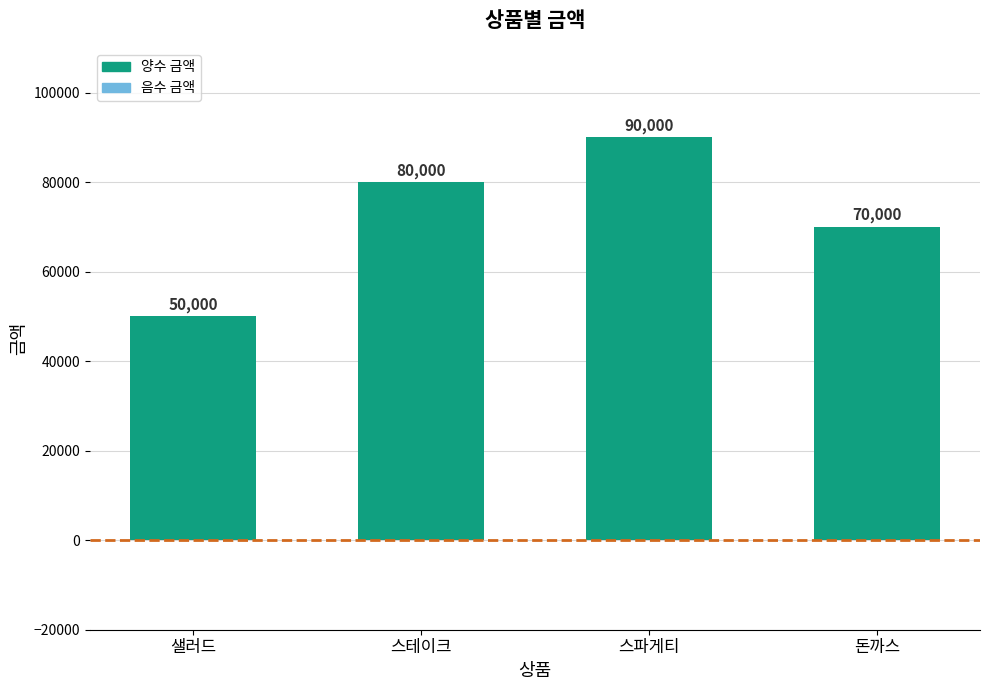

What is the value of the 4th bar from the left?

70000